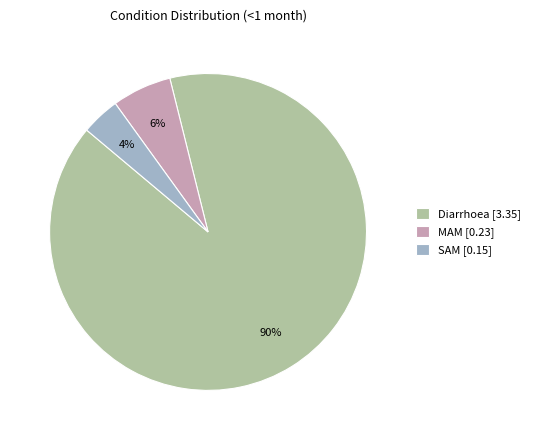

To the nearest percent, what is the difference between the largest and smallest slice percentages?

86%